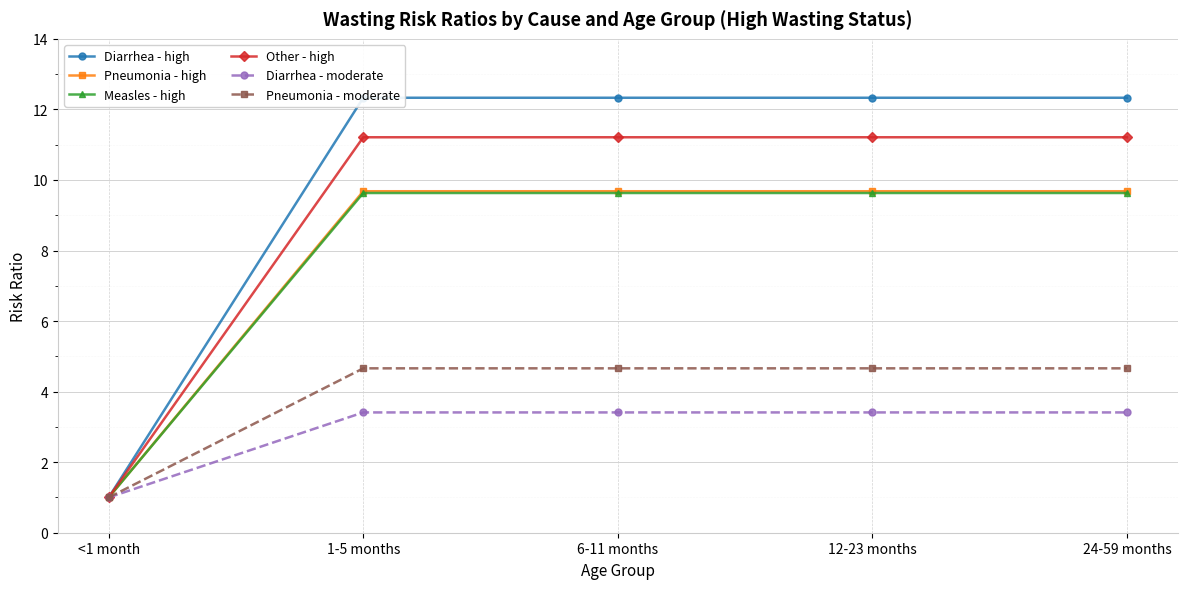

At which label is Pneumonia - moderate closest to 2?

<1 month